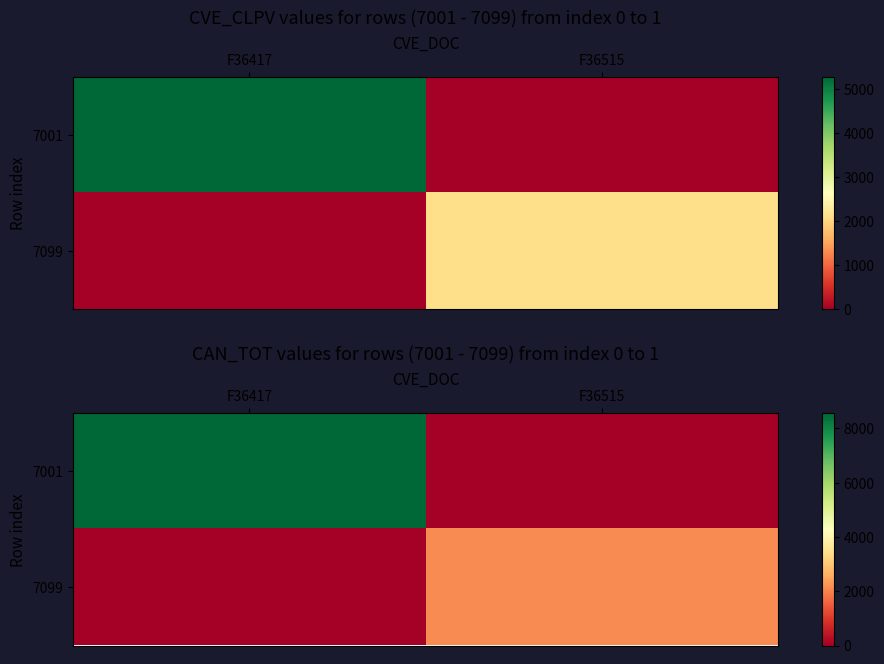

The 7001 series shows 0.0 at F36515. True or false?

True